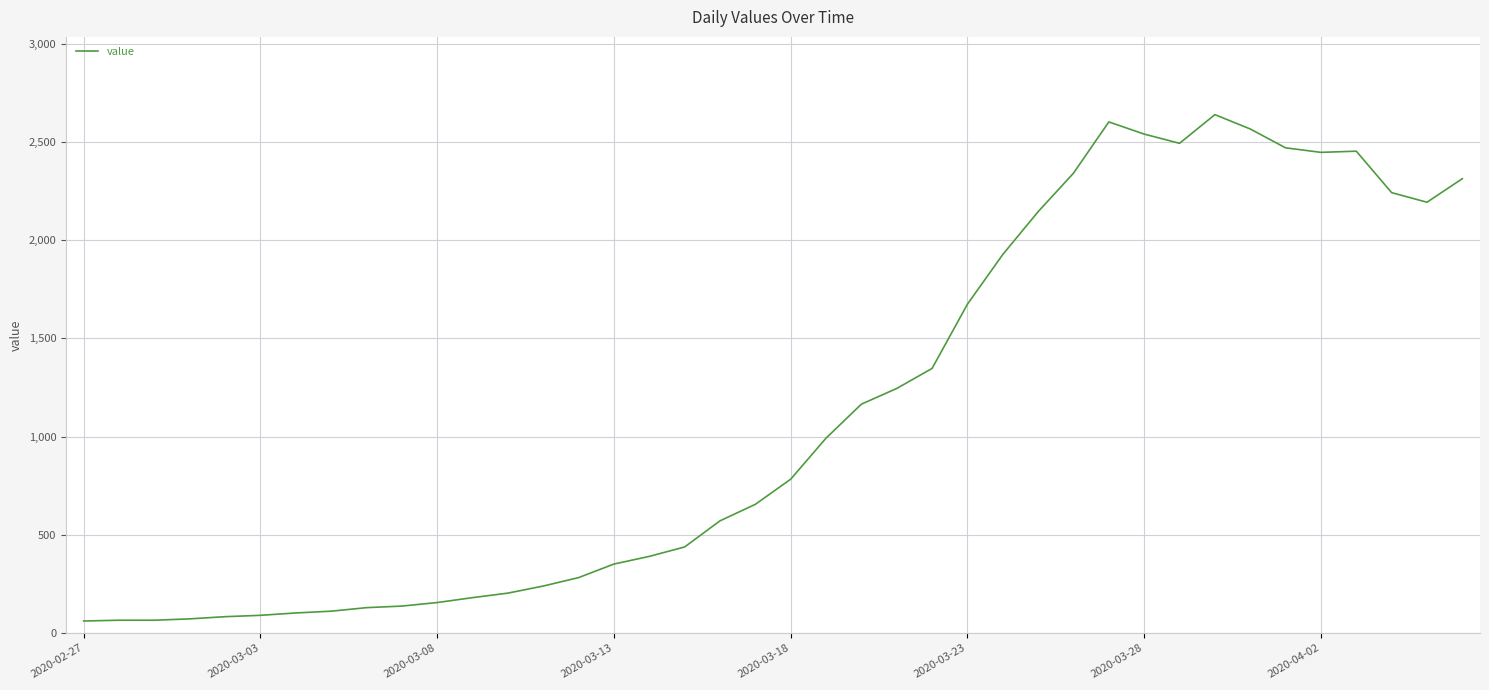

What is the maximum value shown in the chart?

2639